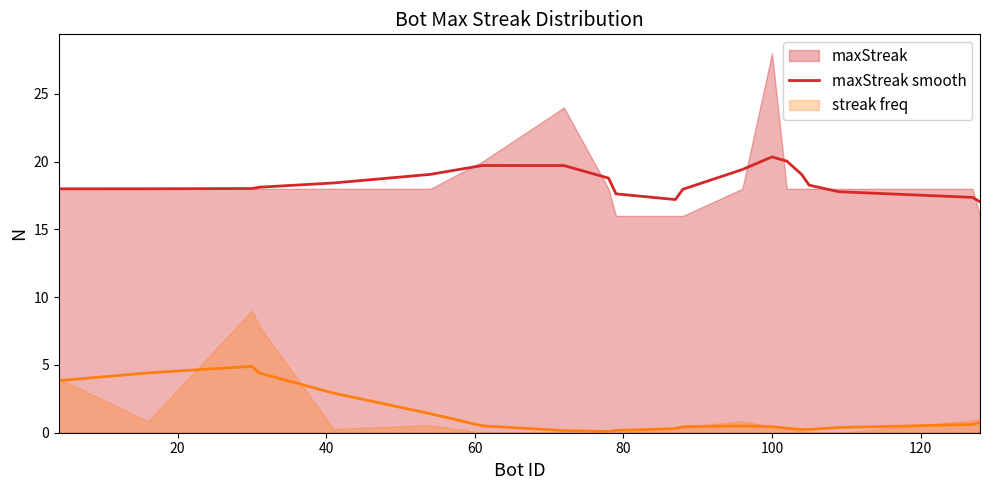

What is the minimum value for maxStreak smooth?

17.0